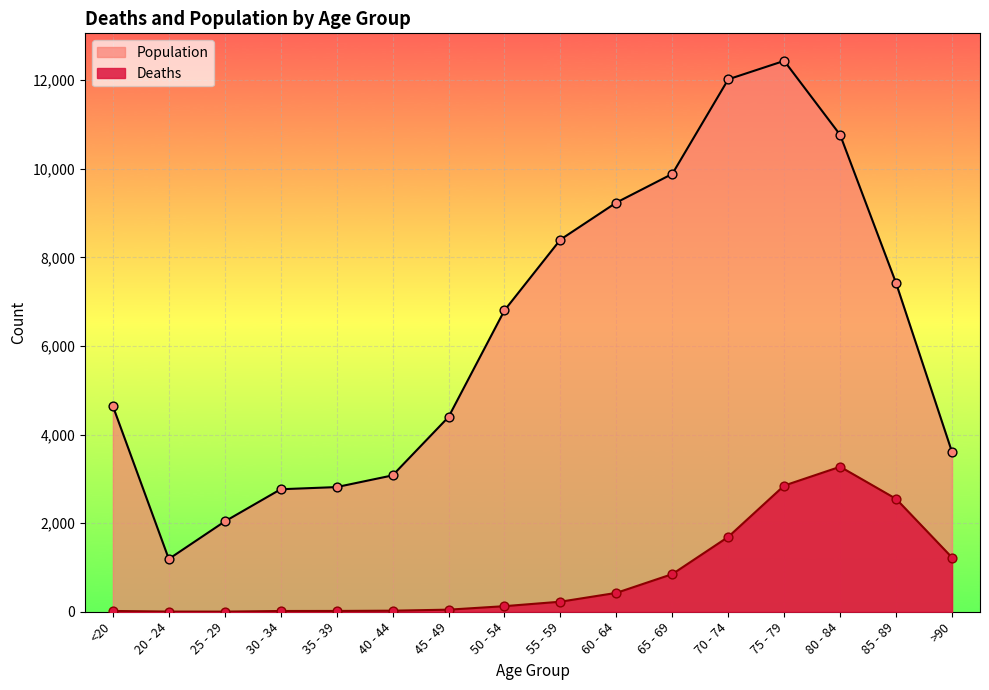

At how many categories does at least one series exceed 2518?

14